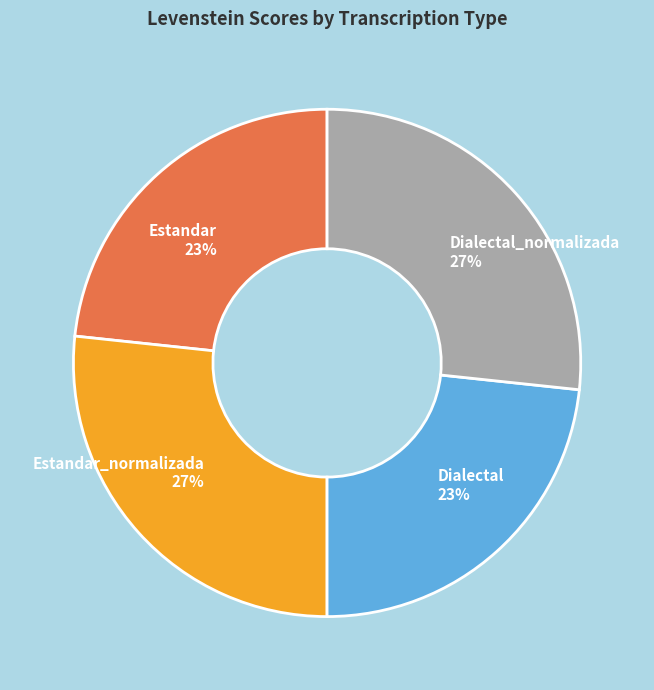

The Estandar_normalizada slice represents 27% of the pie. True or false?

True